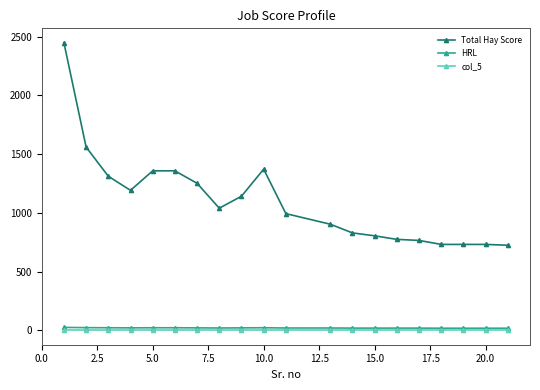

Which series has the largest range (max minus min)?

Total Hay Score